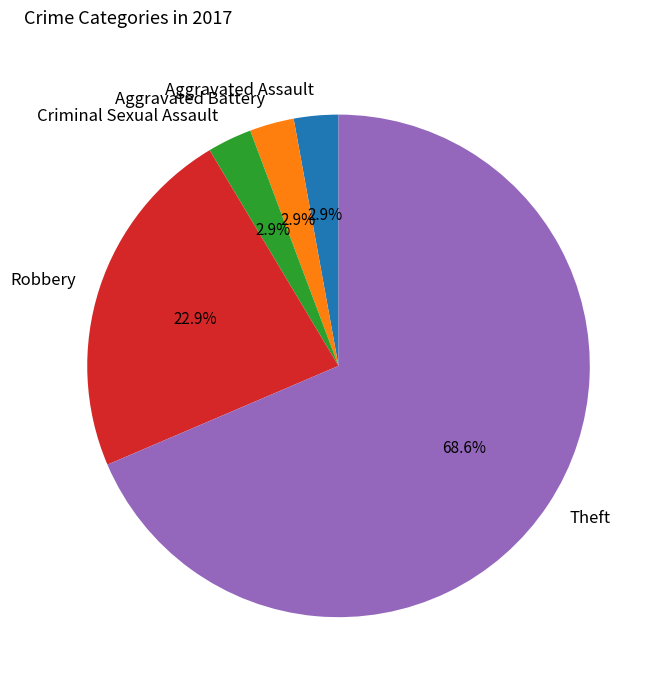

Is it true that Criminal Sexual Assault is 3% of the pie?

True